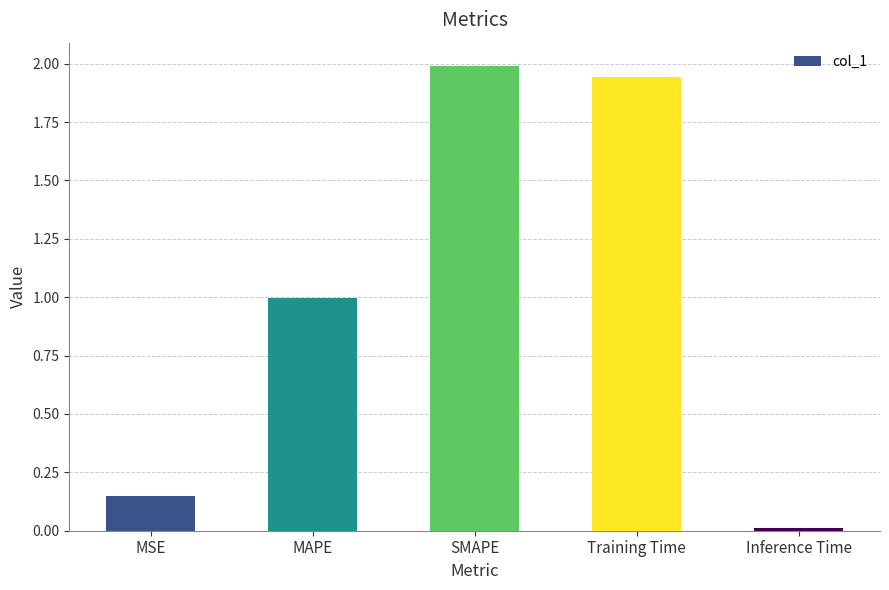

What is the sum of all values?

5.1